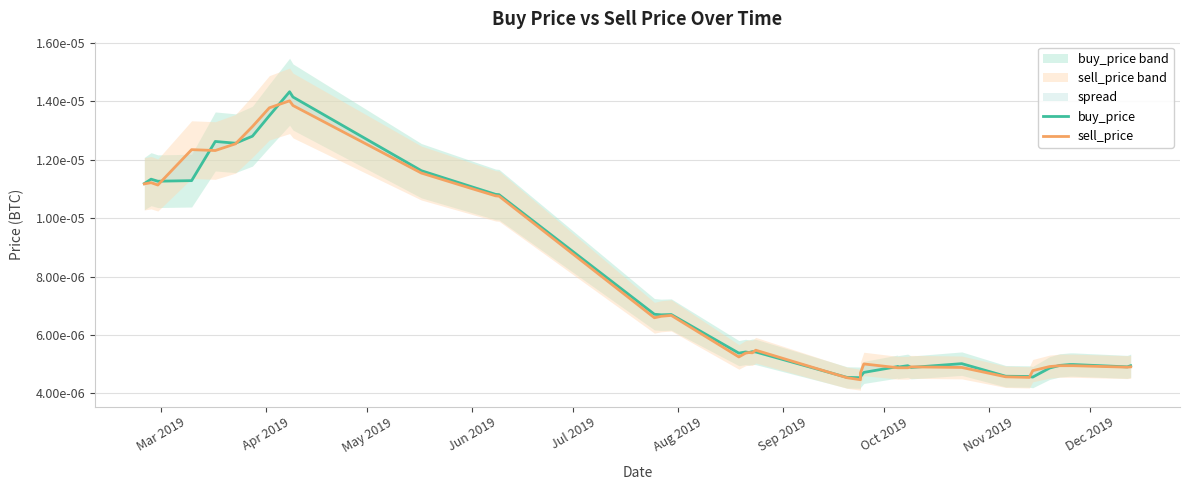

Is it true that sell_price equals 0.0 at 34?

False